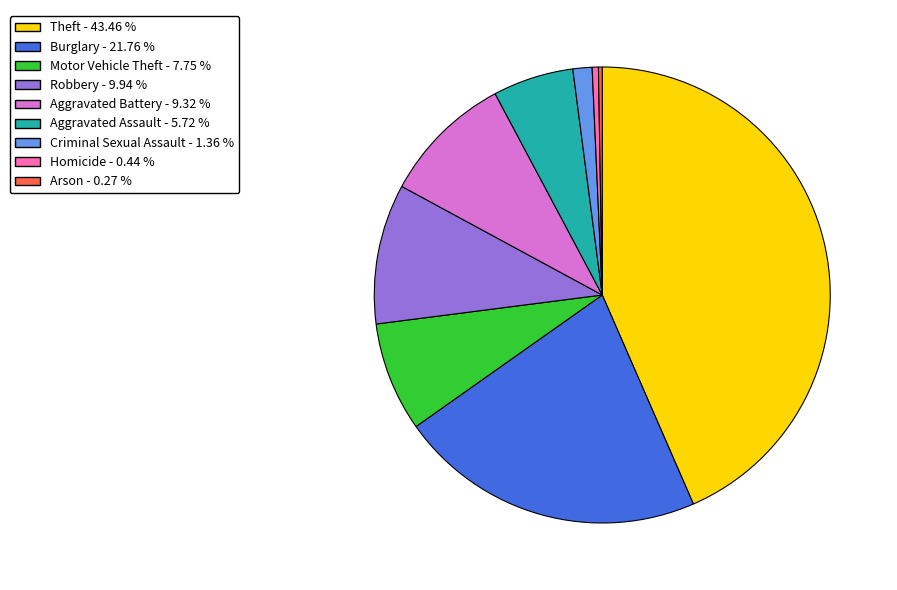

Which has a higher value, Aggravated Battery or Motor Vehicle Theft?

Aggravated Battery